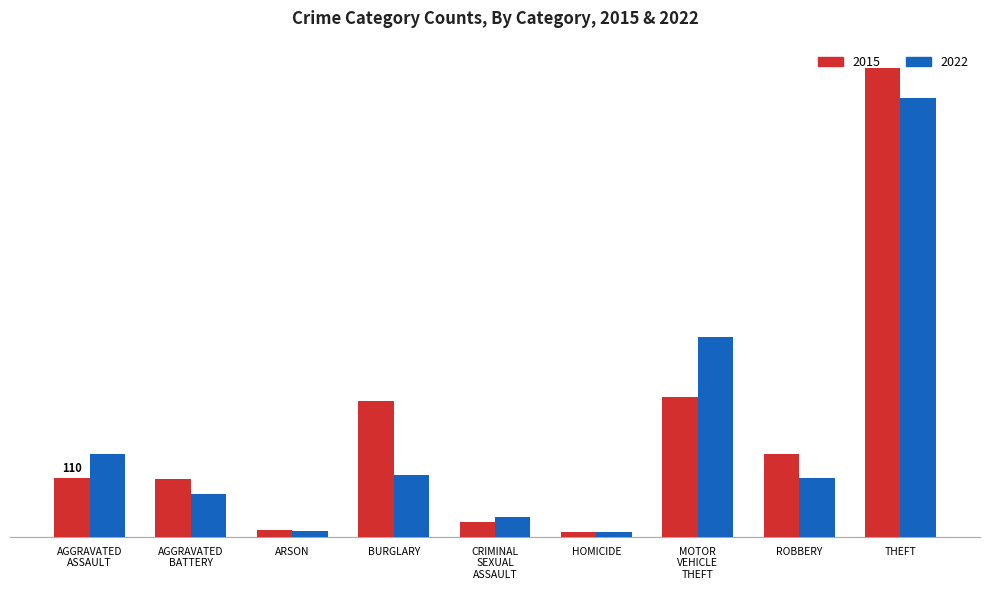

What is the maximum value shown in the chart?

874